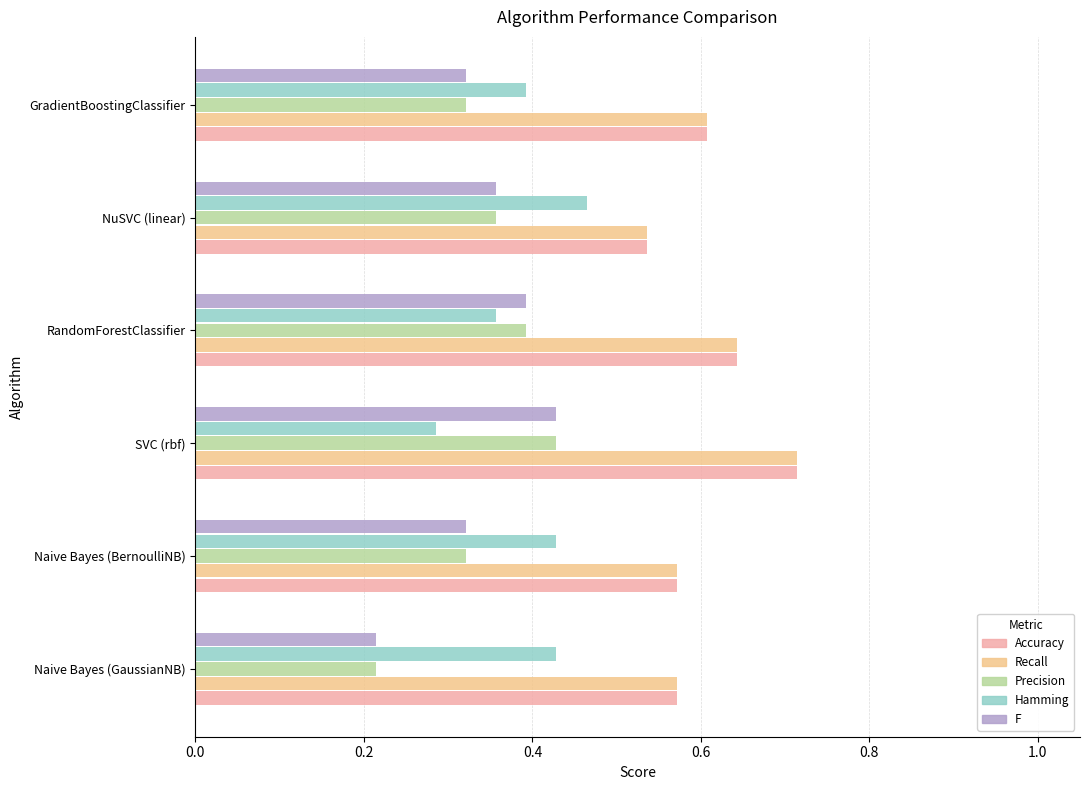

Which category has the highest value in the Precision series?

SVC (rbf)